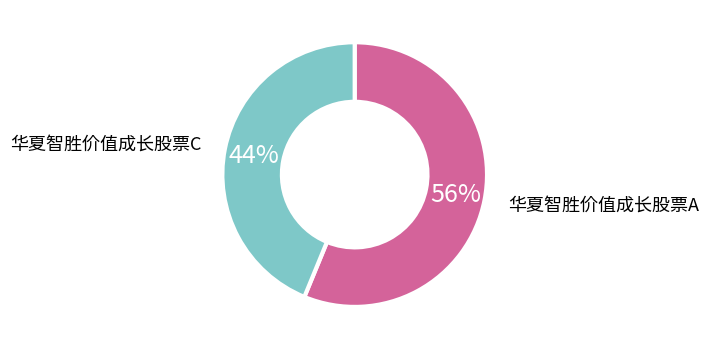

Count the number of slices in the pie.

2